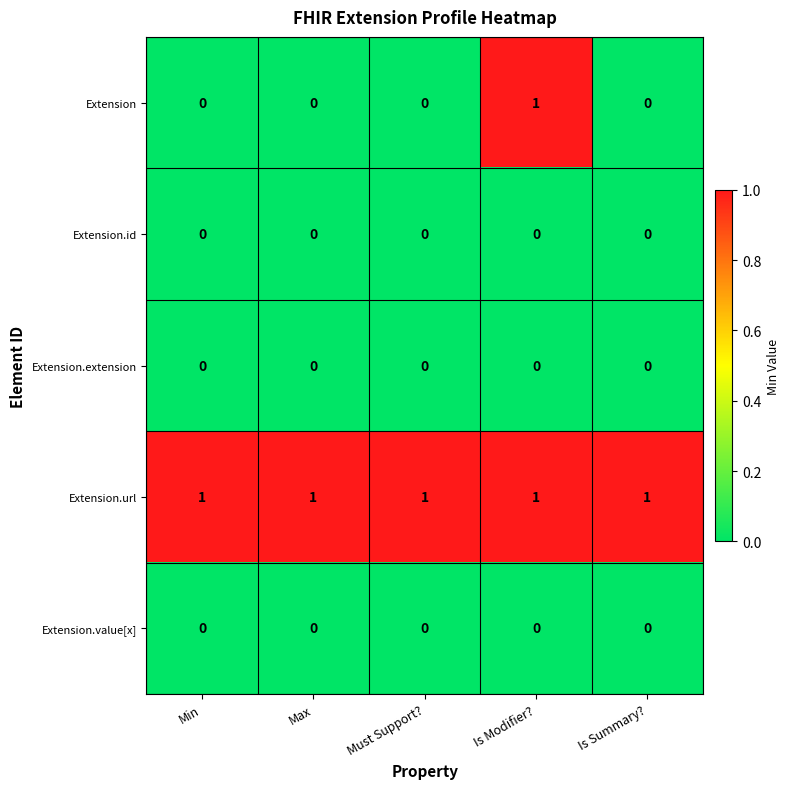

How many distinct data groups are displayed?

5